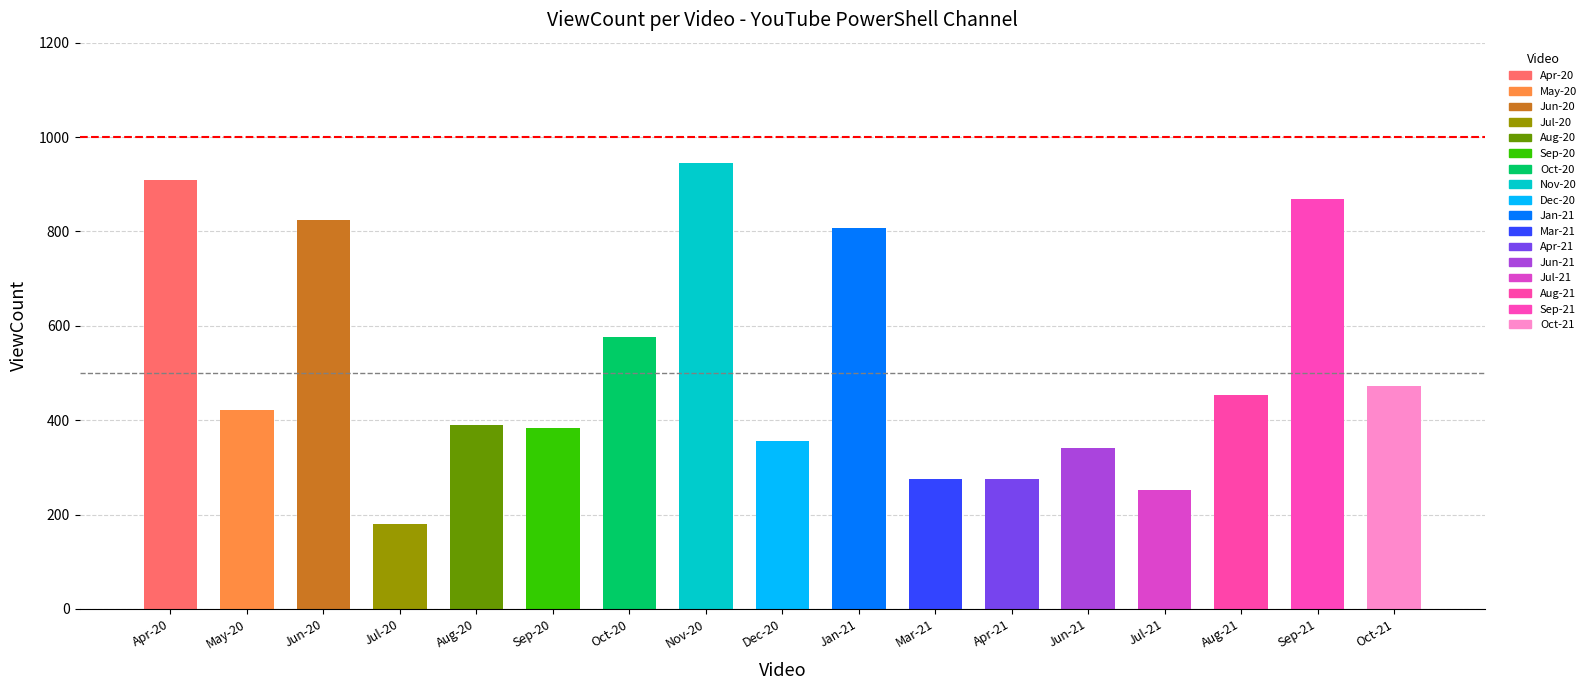

Reading right to left, extract all data points from this chart.

Oct-21=472	Sep-21=868	Aug-21=454	Jul-21=252	Jun-21=341	Apr-21=275	Mar-21=275	Jan-21=807	Dec-20=356	Nov-20=944	Oct-20=576	Sep-20=383	Aug-20=390	Jul-20=181	Jun-20=824	May-20=422	Apr-20=910